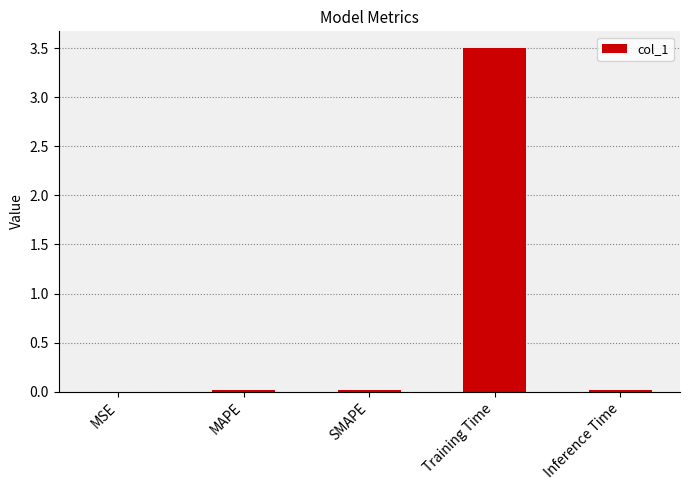

What is the sum of all values?

3.5